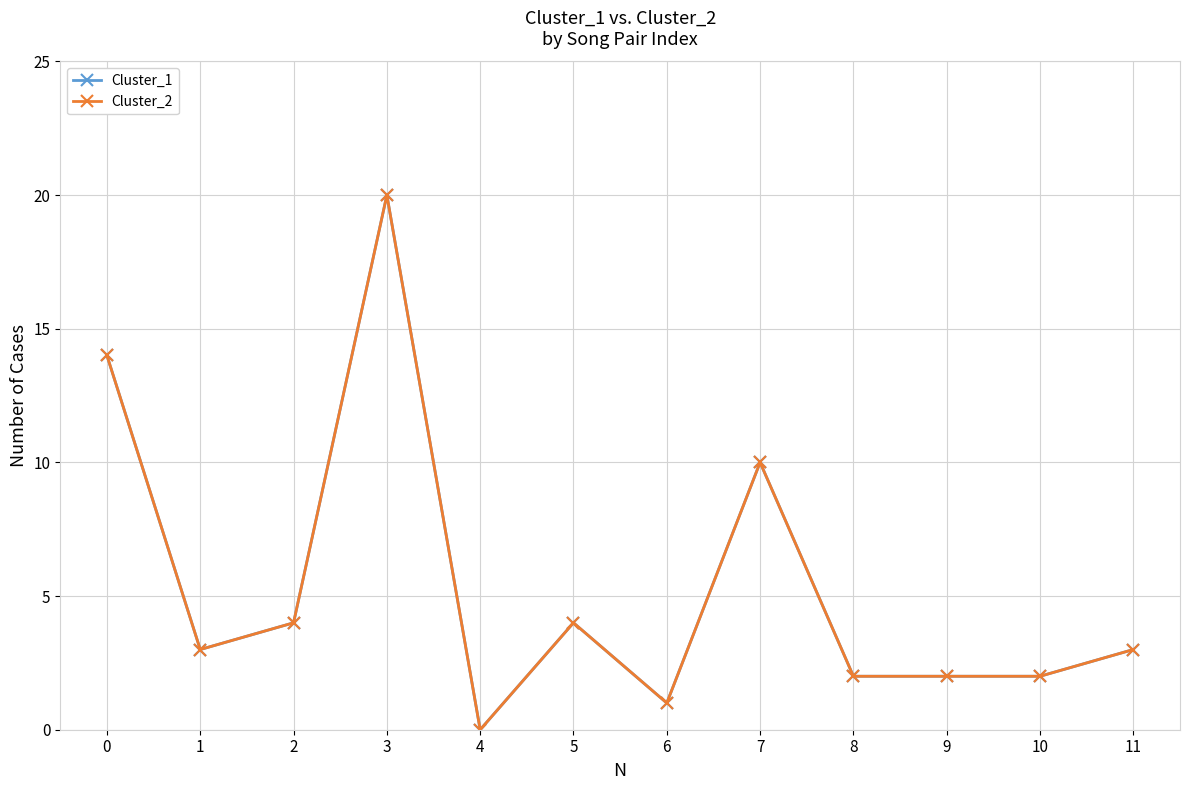

Is this an area chart (filled region under the line)?

No